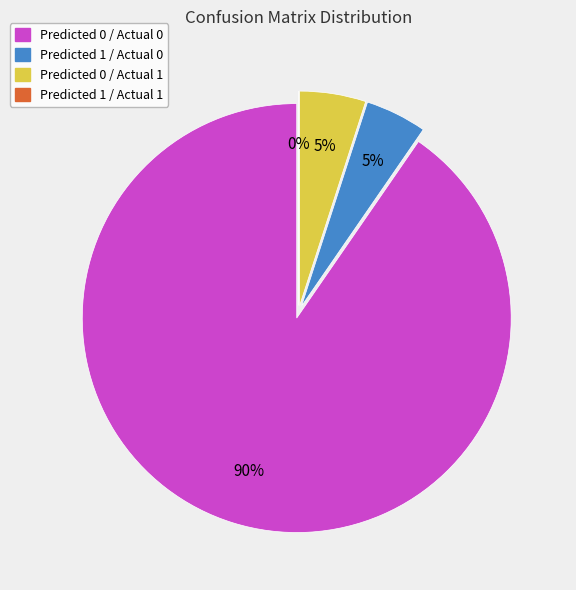

Combined, do Predicted 1 / Actual 0 and Predicted 0 / Actual 1 account for over 50%?

No